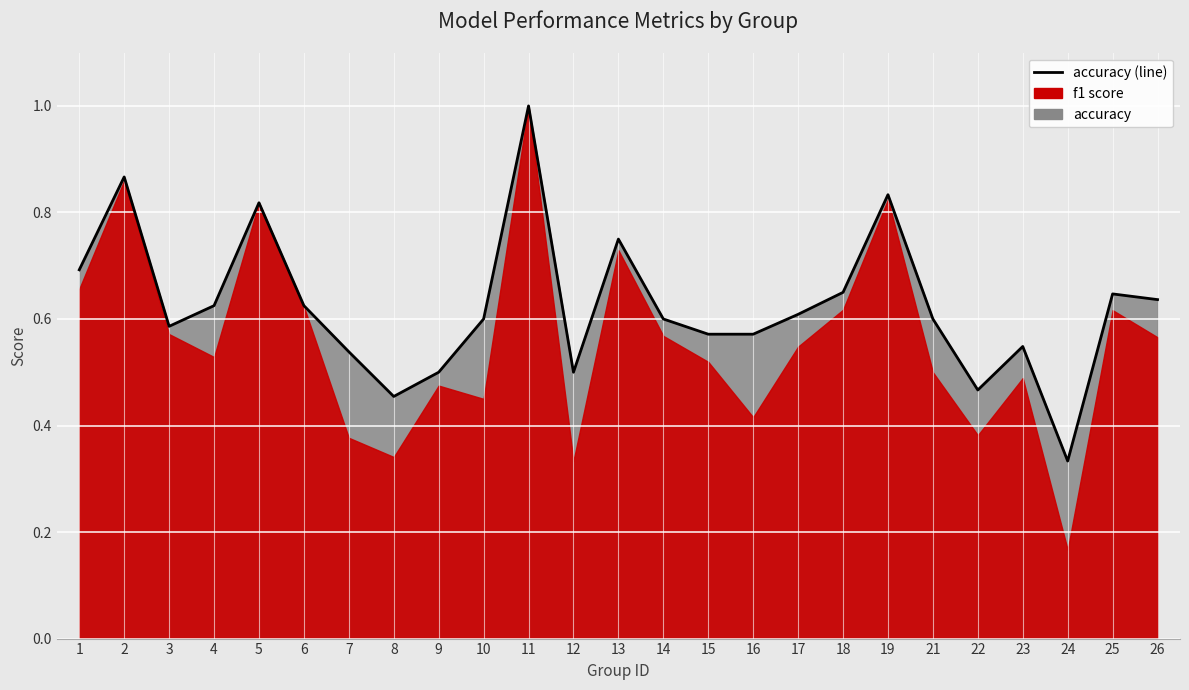

Does the chart display data point markers on the line(s)?

No